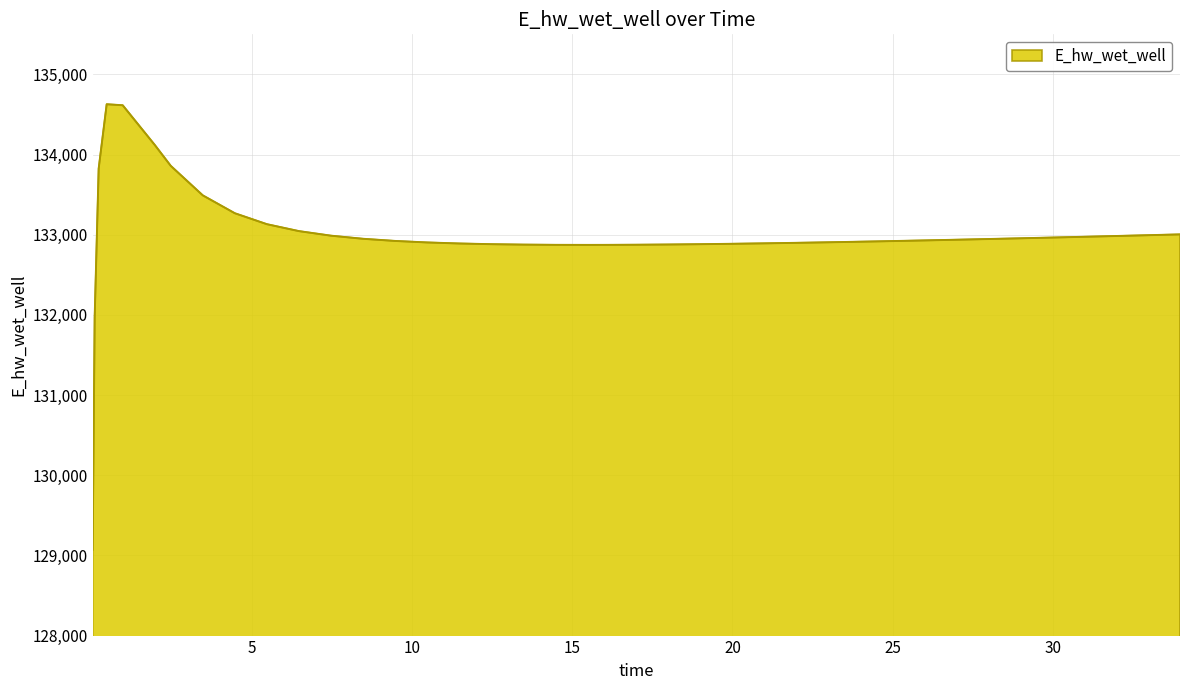

What is the minimum value shown in the chart?

129070.3